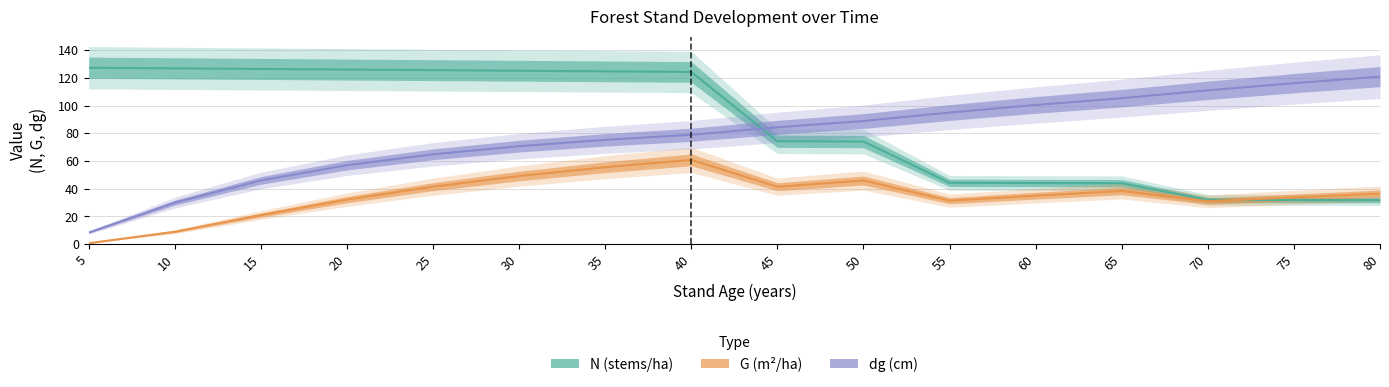

What is the difference between the dg (cm) values at 35 and 15?

29.3